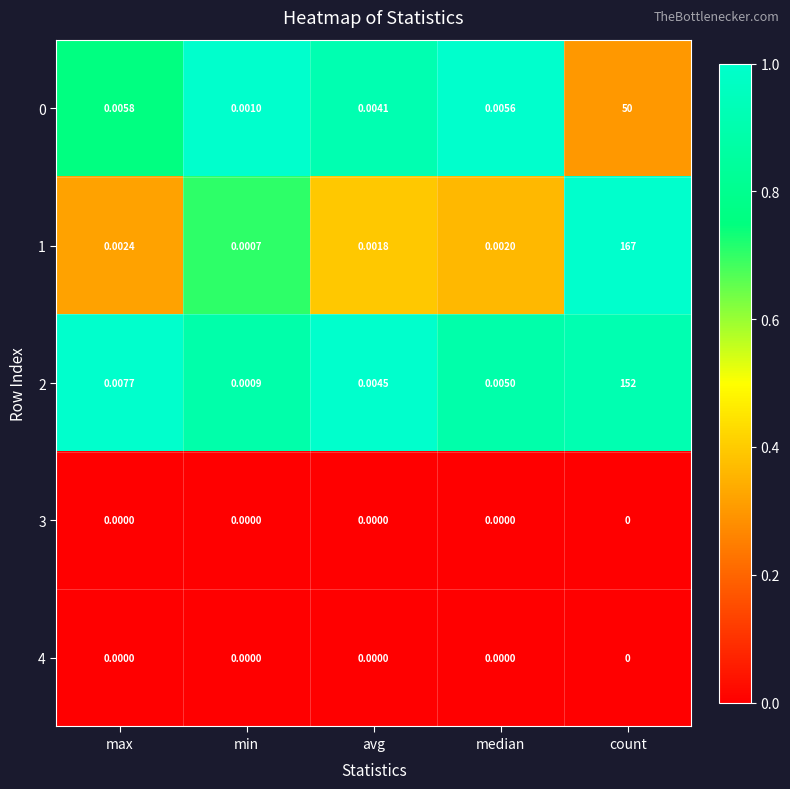

At which category is the sum across all series the highest?

count